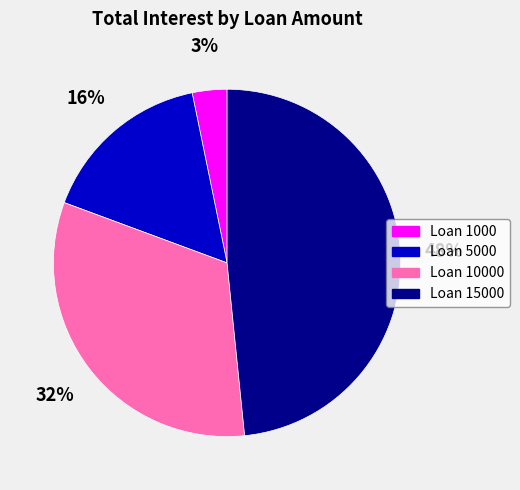

To the nearest percent, what is the average slice percentage?

25%